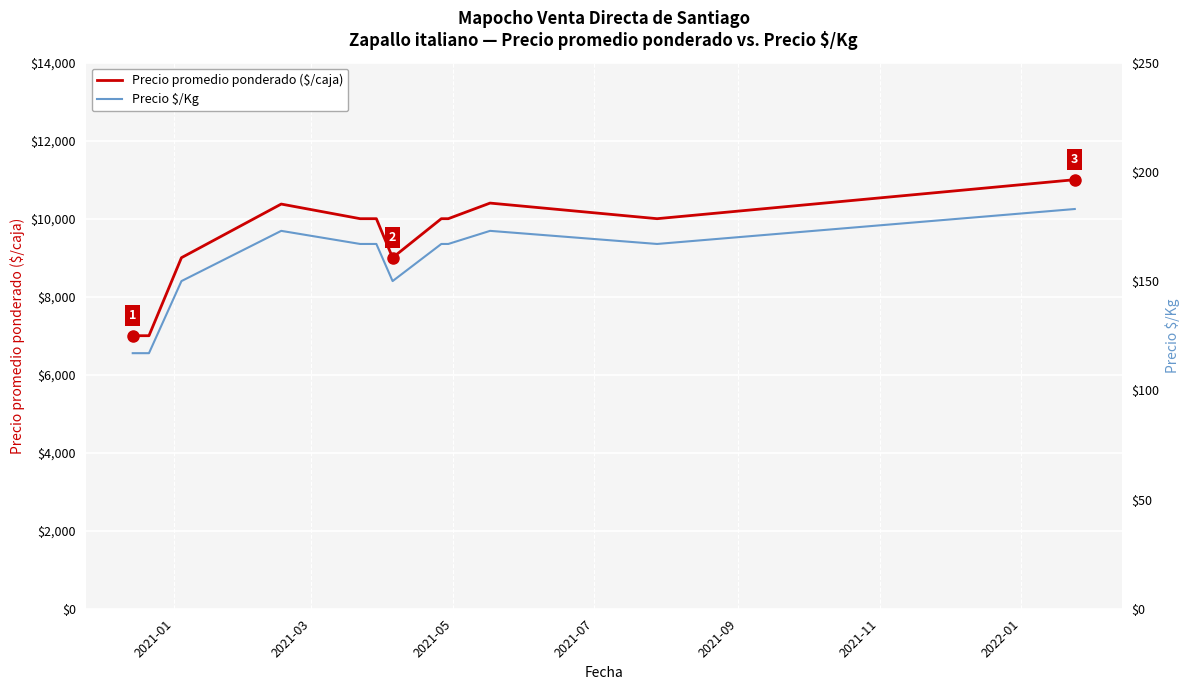

What is the highest value of the Precio promedio ponderado ($/caja) series?

11000